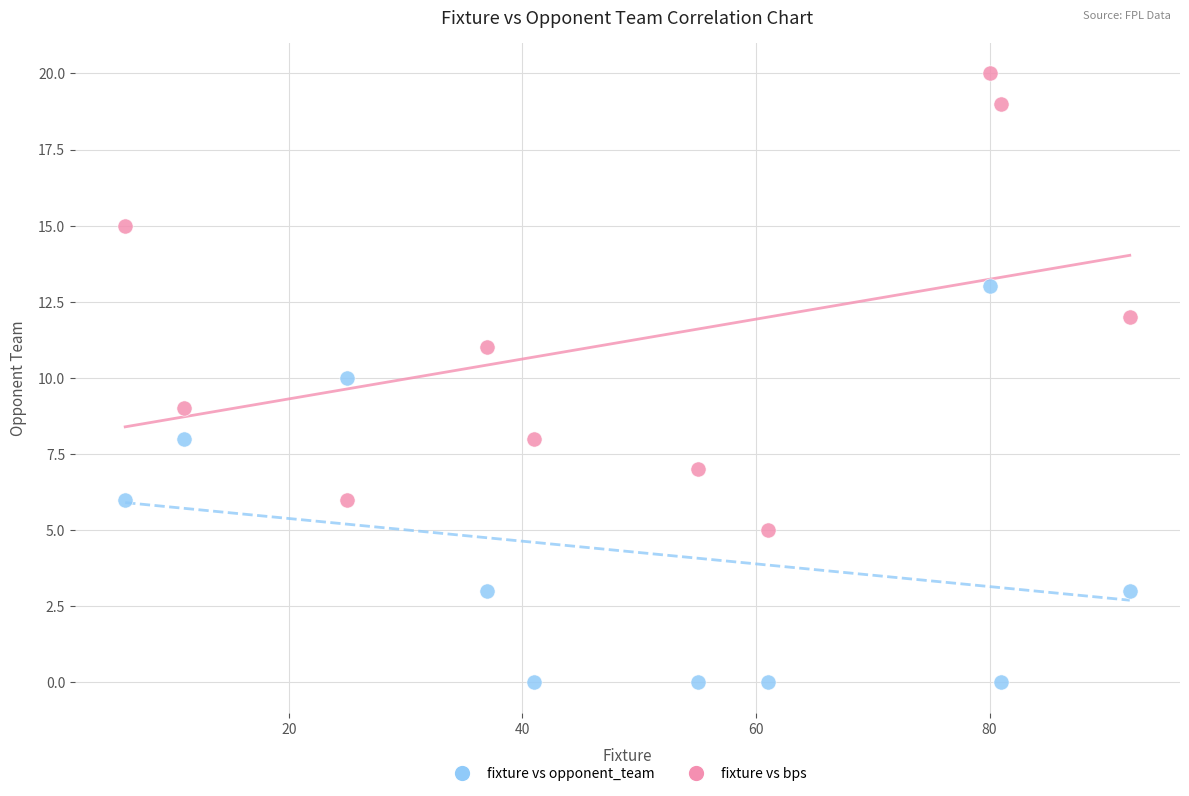

Across all data points, what is the range of X values (max minus min)?

86